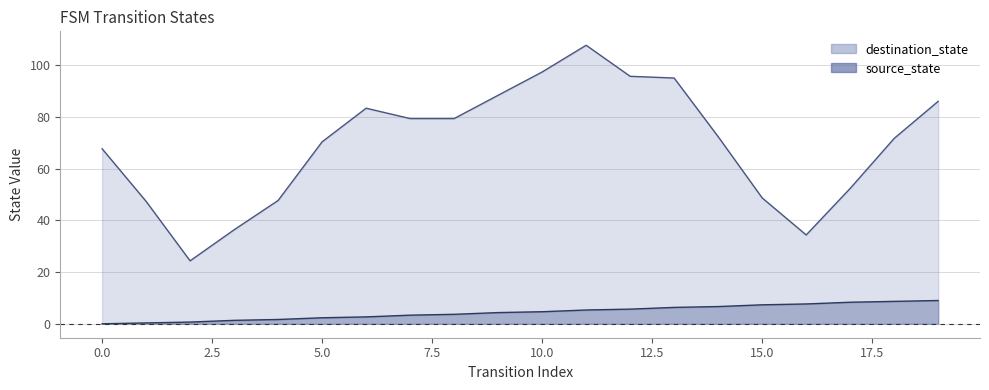

The value at 17 is 14.4. True or false?

False